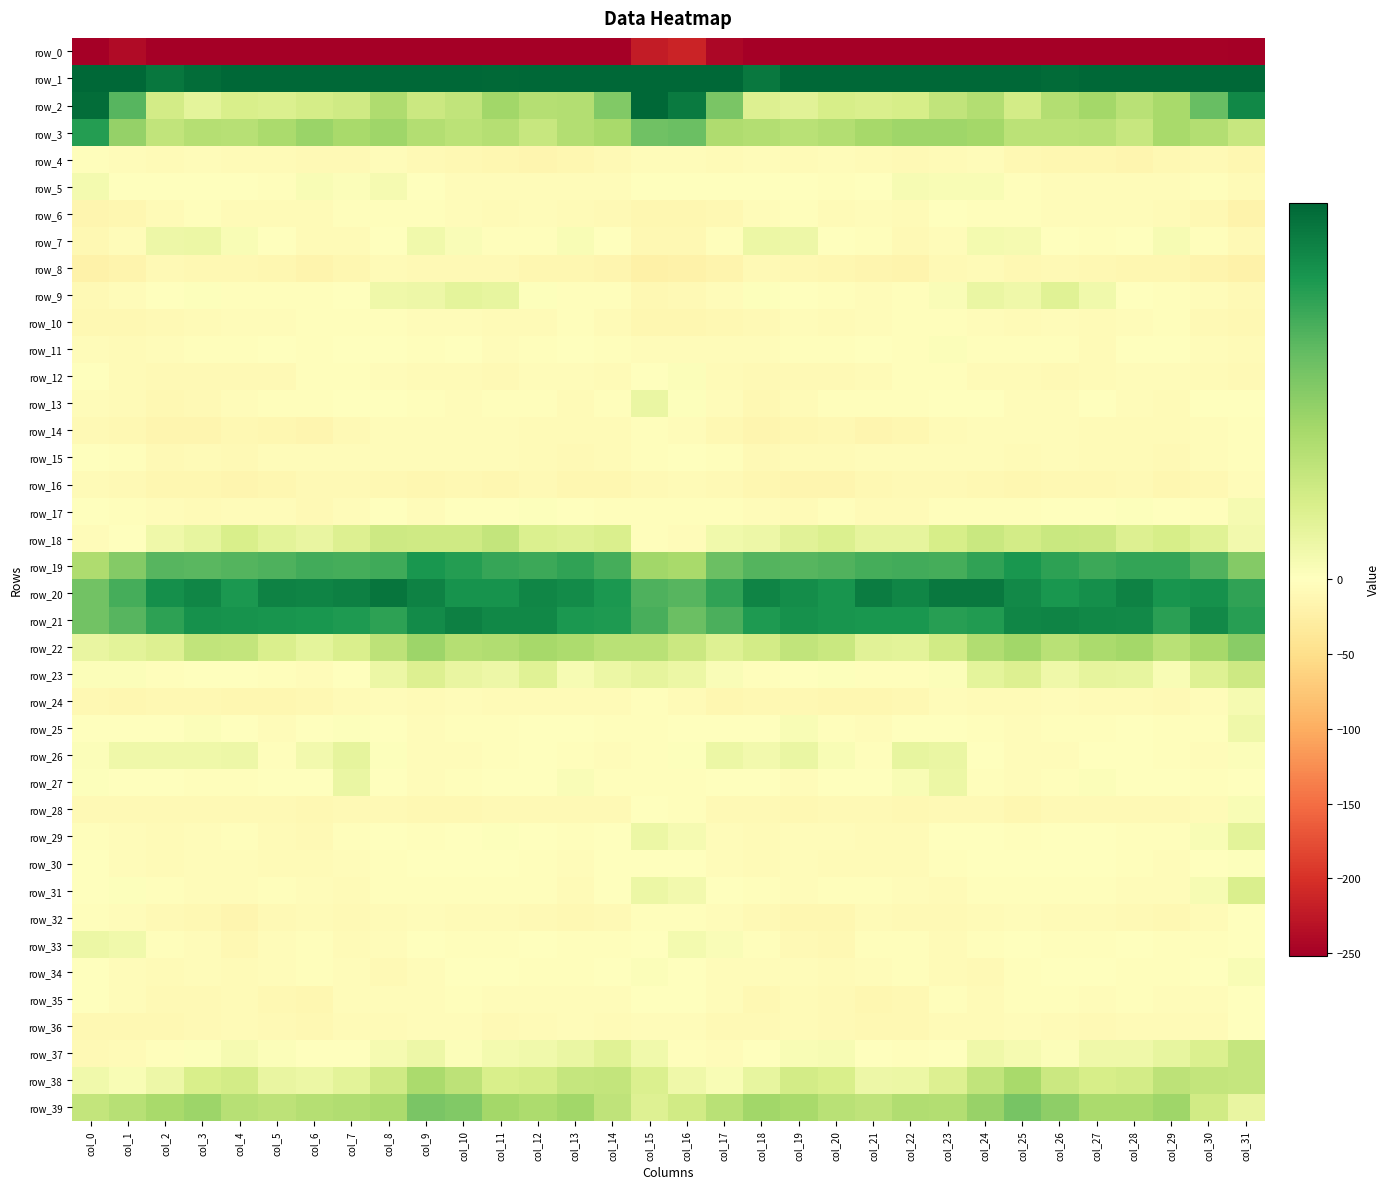

How many data points does each series have?

32